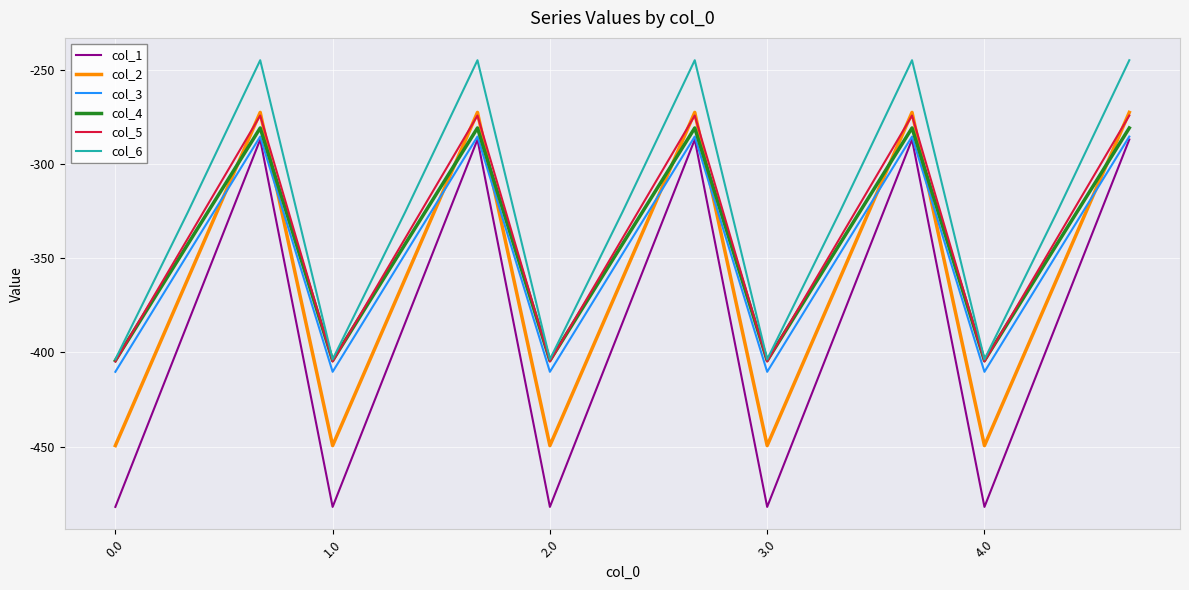

True or false: col_6 and col_2 intersect in this chart.

False